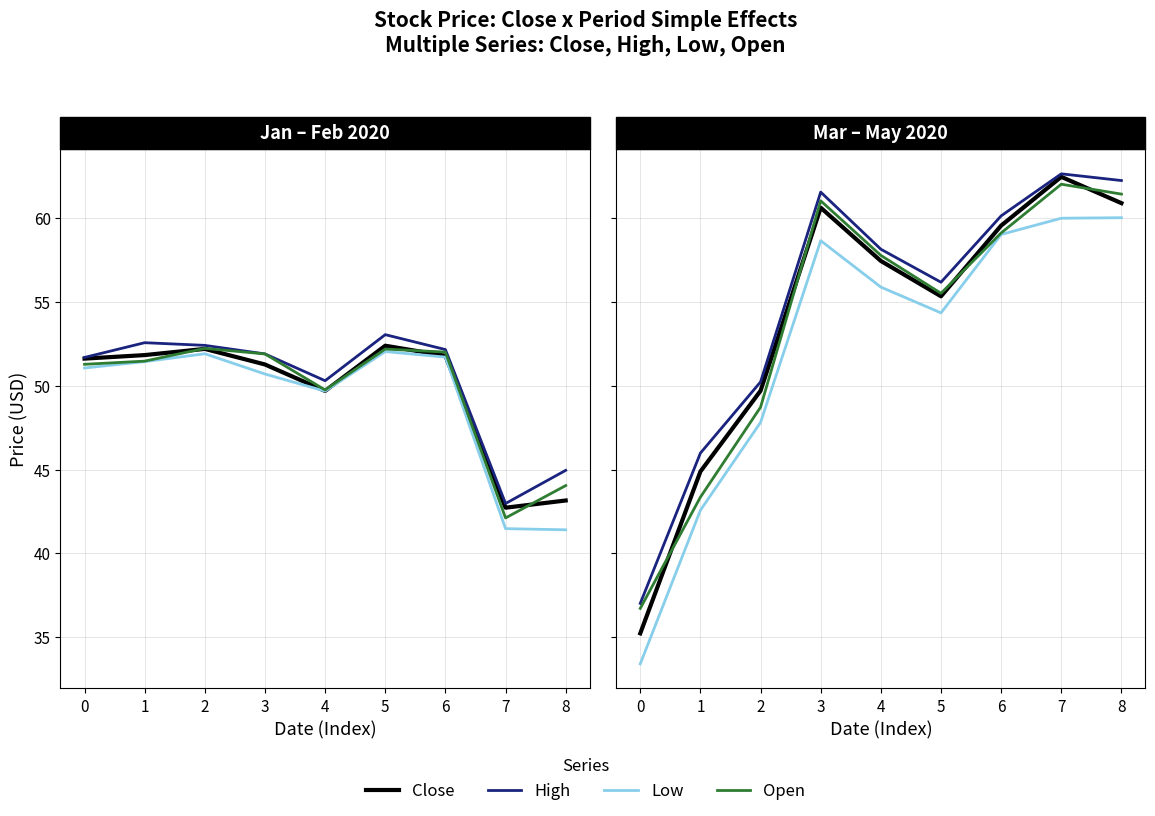

How many interior local valleys does the Low series have?

1